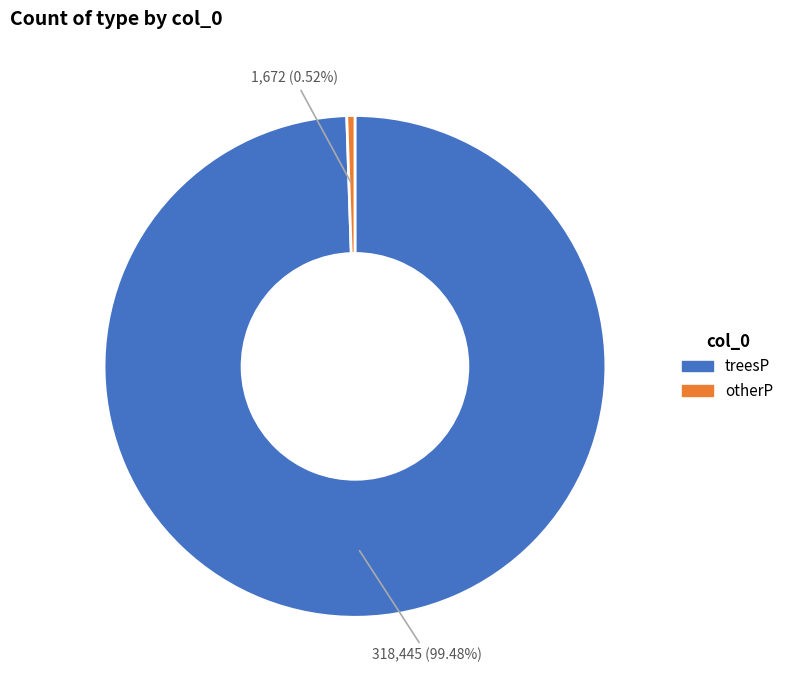

How many segments does this pie chart have?

2